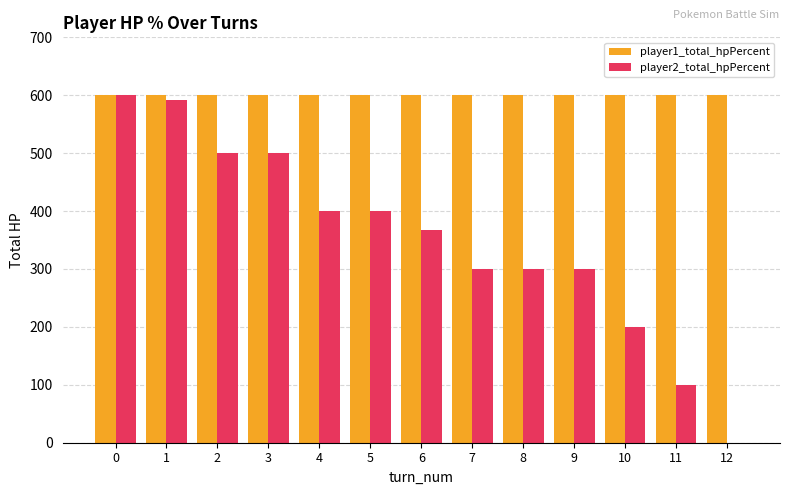

Reading left to right, what are all the values shown in this chart?

player1_total_hpPercent: 600	600	600	600	600	600	600	600	600	600	600	600	600
player2_total_hpPercent: 600	591	500	500	400	400	367	300	300	300	200	100	0